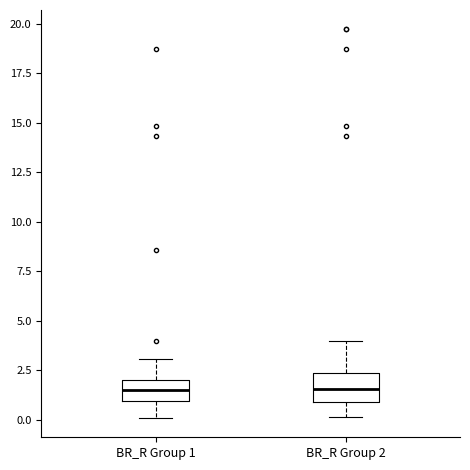

Reading left to right, read every box against the y-axis: the position of its median line, the range the box covers, and the ends of its whiskers. The values are not printed on the chart, so give them approximately, as read against the axis.

BR_R Group 1: median 1.5, box 1.0 to 2.0, whiskers 0.0 to 3.0
BR_R Group 2: median 1.5, box 1.0 to 2.5, whiskers 0.0 to 4.0